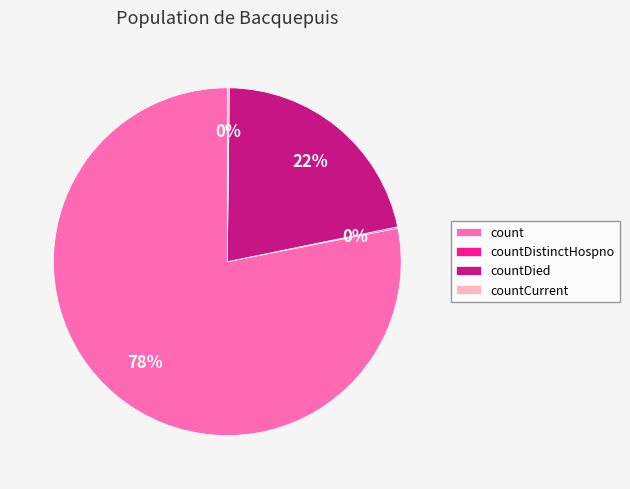

Which category has the biggest portion of the pie?

count